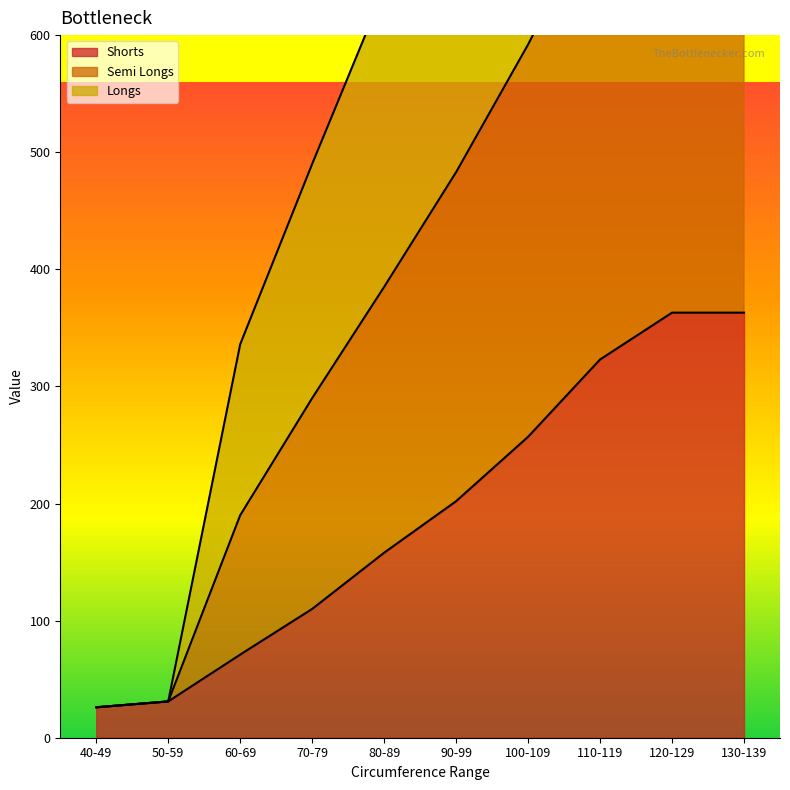

Count the Longs values in the range 190 to 712.

6